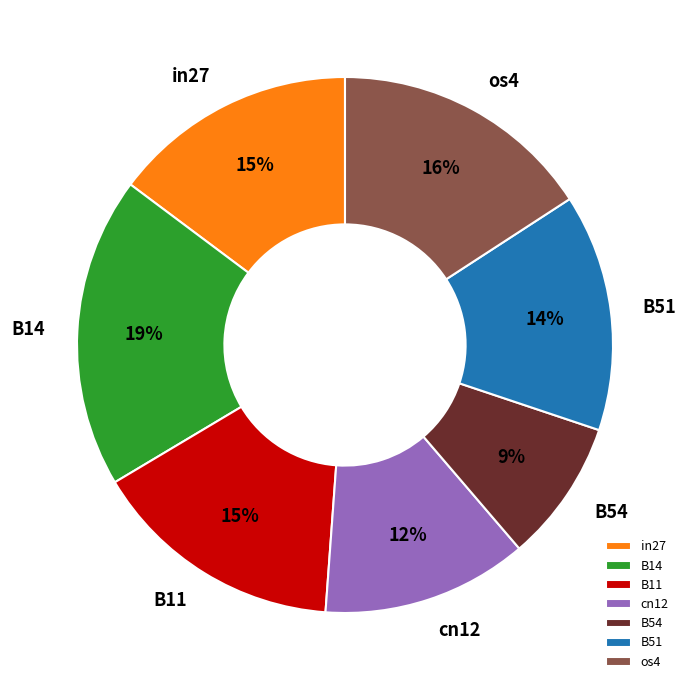

What is the largest slice in the pie chart?

B14